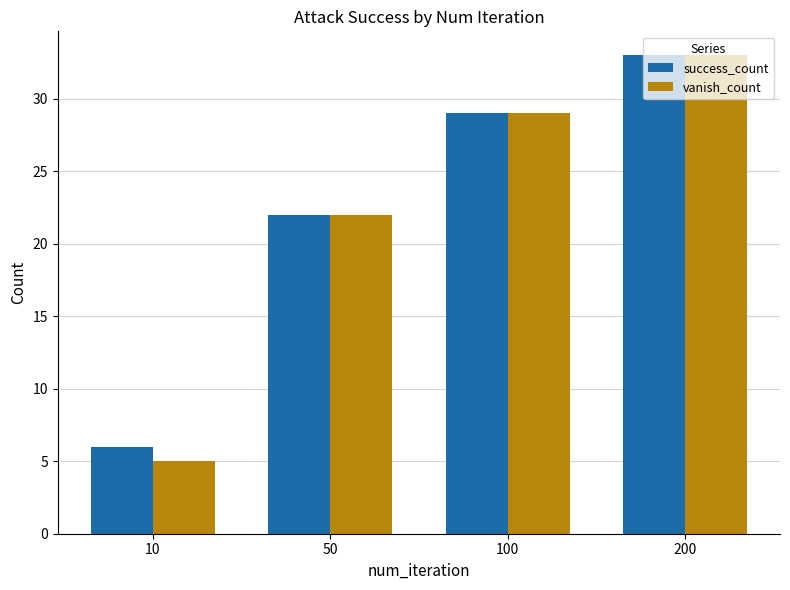

At which category does the chart reach its minimum across all series?

10